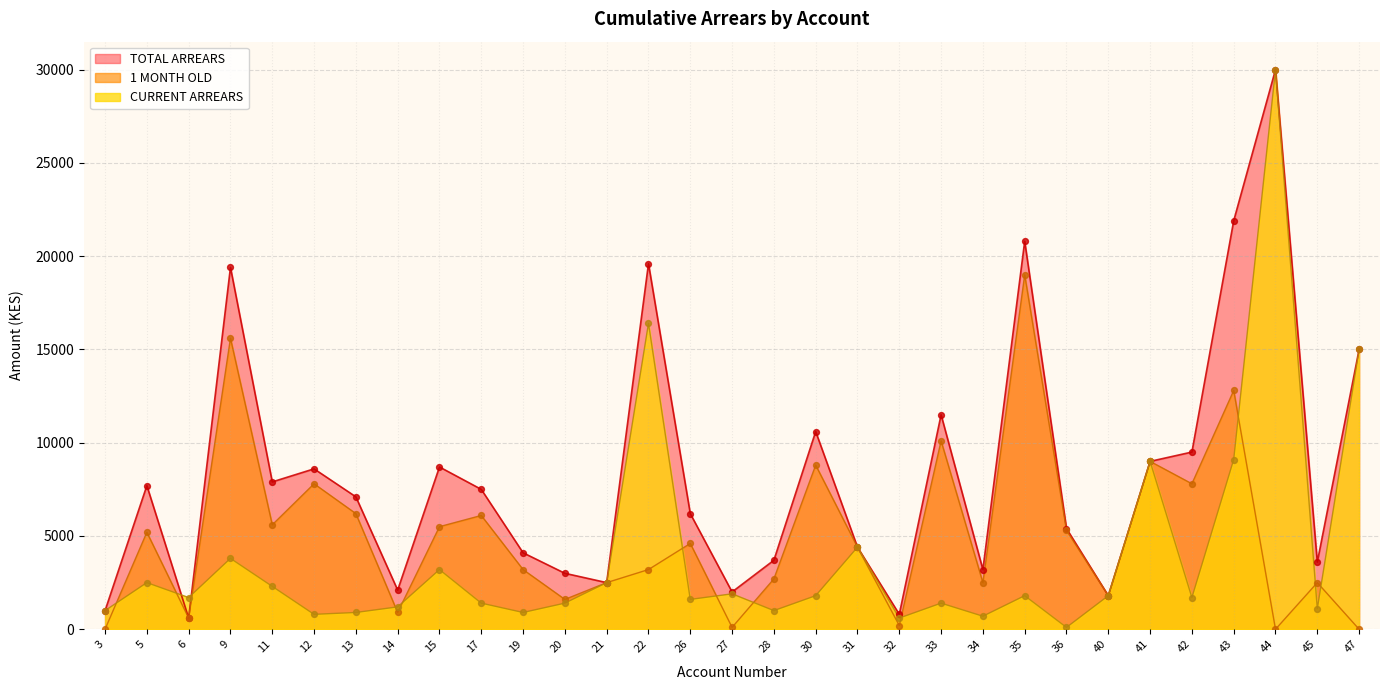

Which series has the largest total across all categories?

TOTAL ARREARS